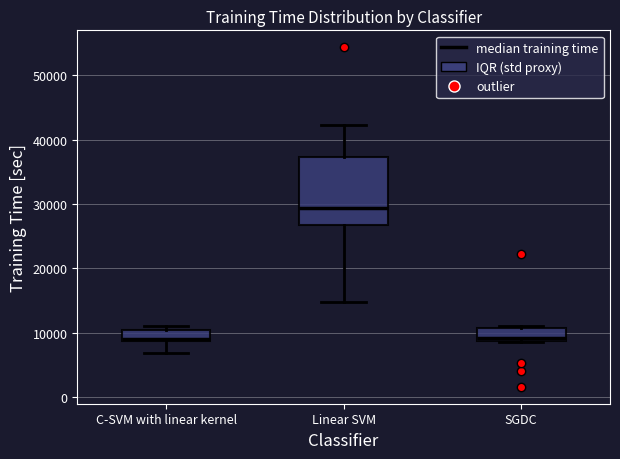

Comparing the boxes themselves (not the whiskers), which one is the tallest?

Linear SVM